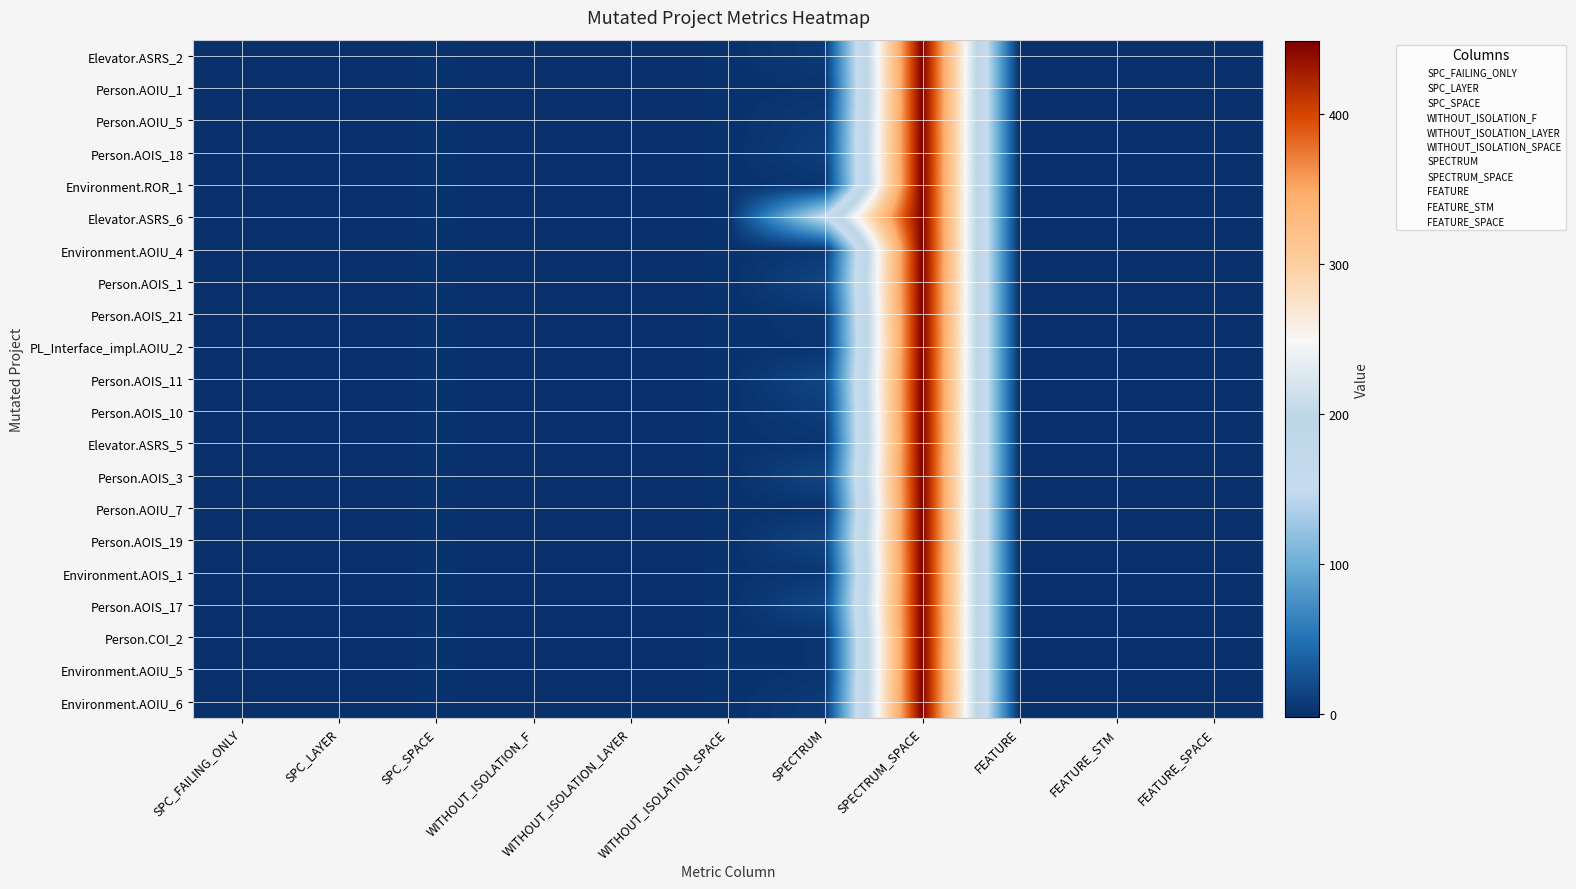

Which category has the highest value across all series?

SPECTRUM_SPACE